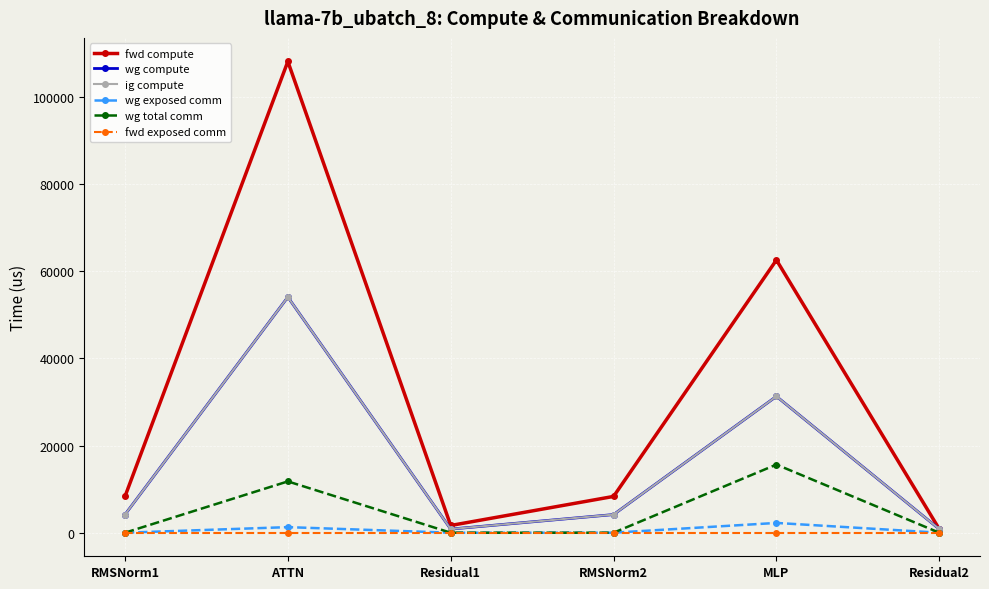

Does the chart have visible grid lines?

Yes